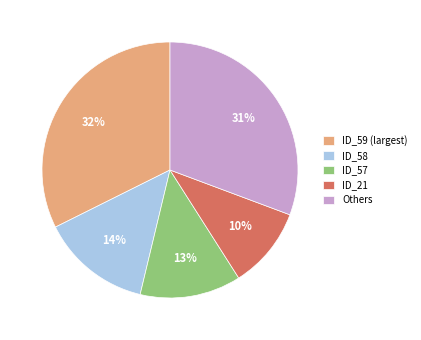

To the nearest percent, what is the difference between the largest and smallest slice percentages?

22%